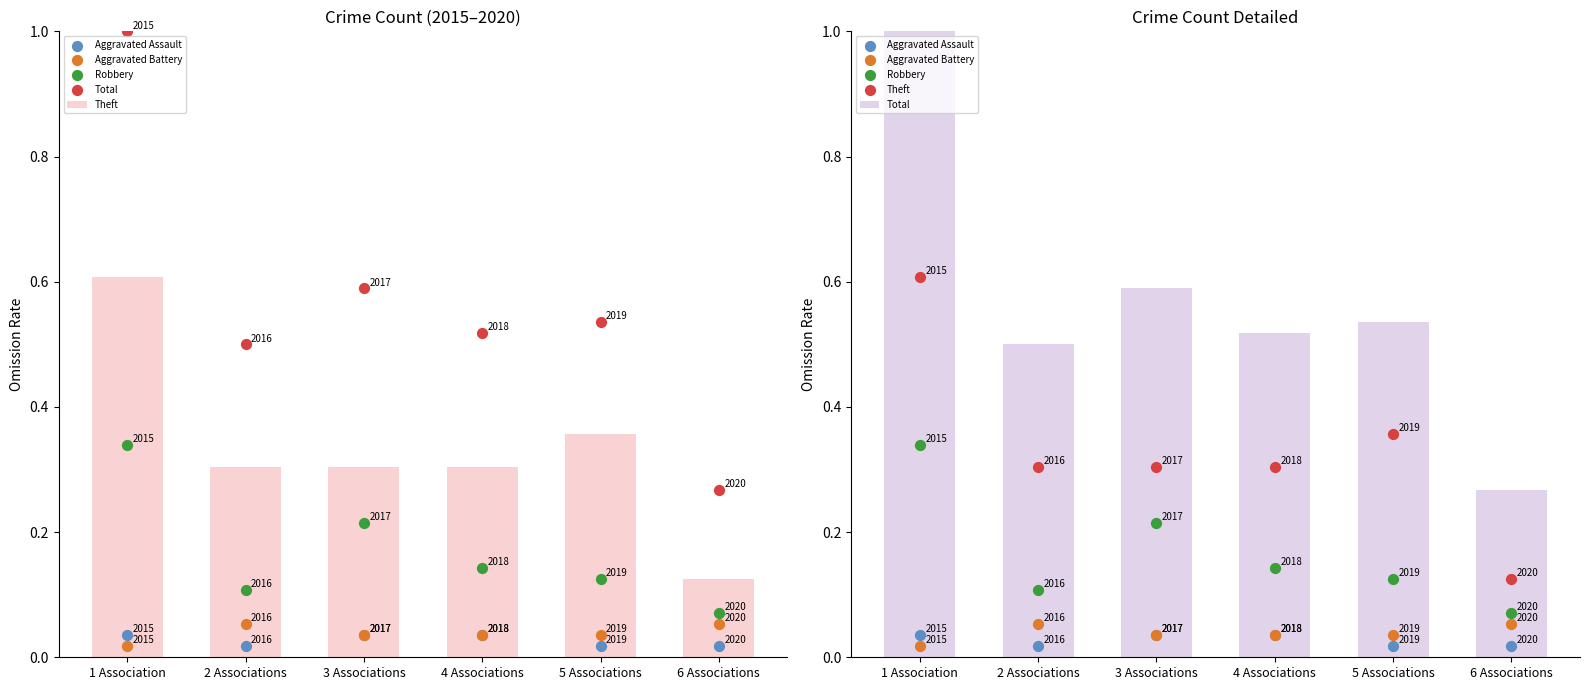

Which series has the largest total across all categories?

Total